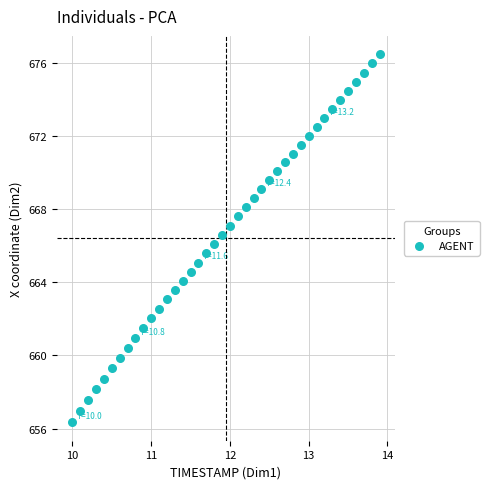

What is the range of X values (max minus min)?

3.9